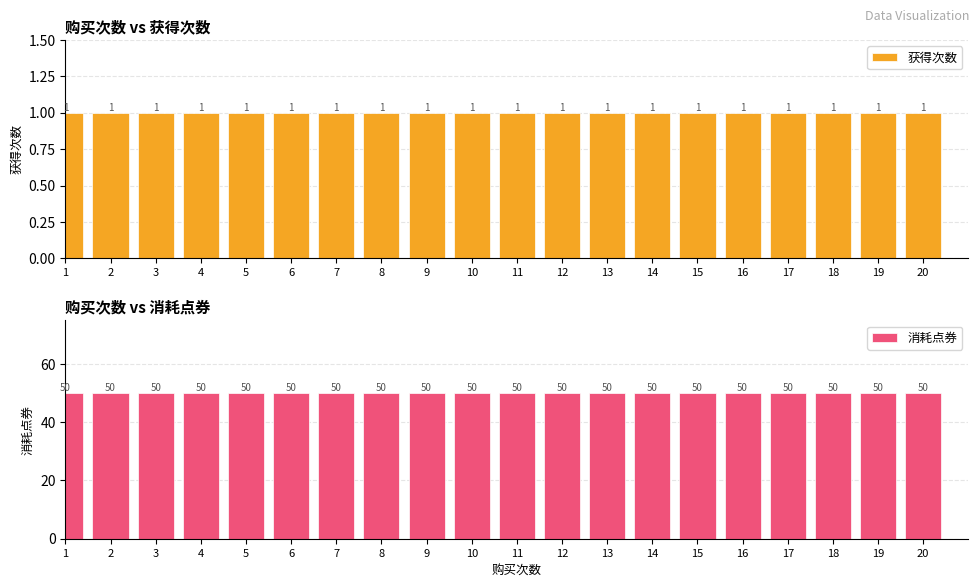

At 19, list the series in order from largest to smallest.

消耗点券, 获得次数